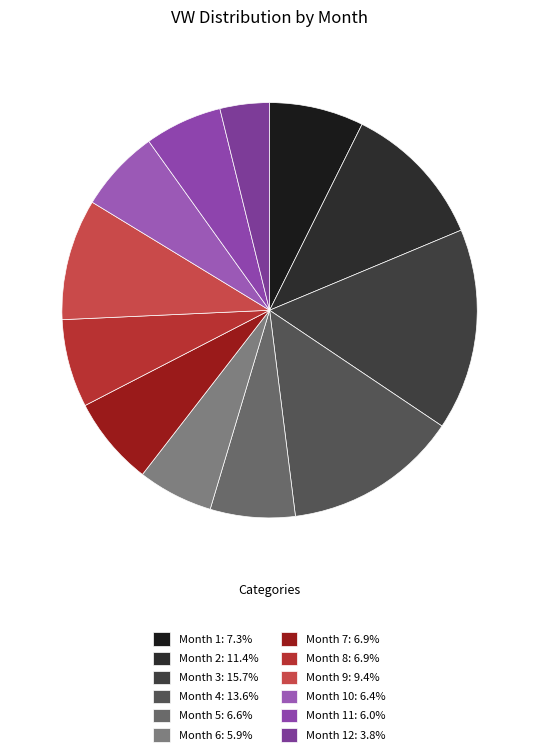

Rank the categories by value from lowest to highest.

12, 6, 11, 10, 5, 8, 7, 1, 9, 2, 4, 3